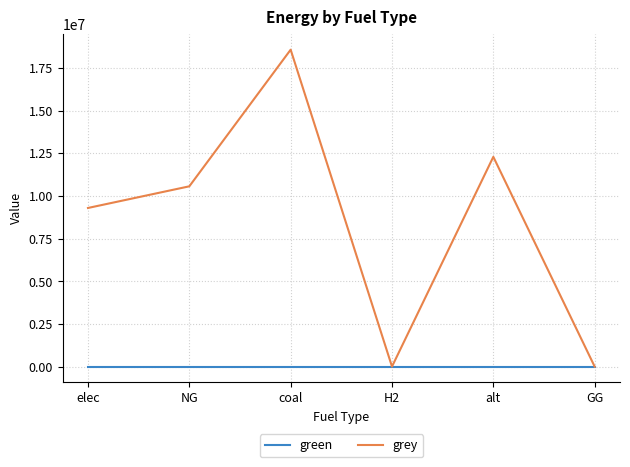

Which category has the highest value across all series?

coal